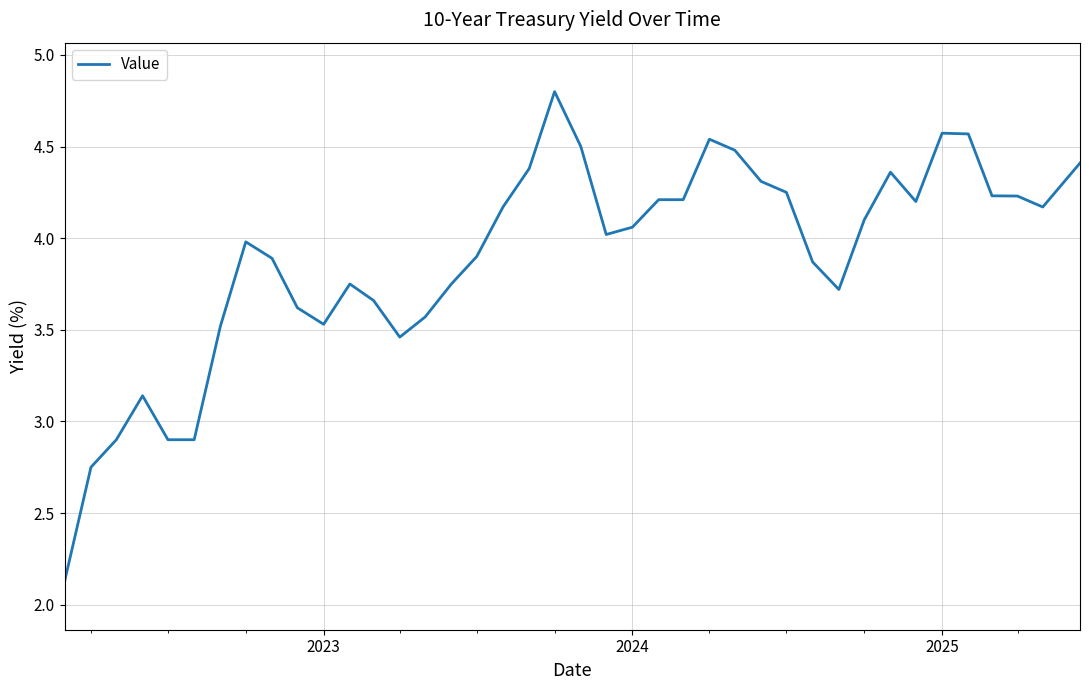

What is the smallest value displayed?

2.1